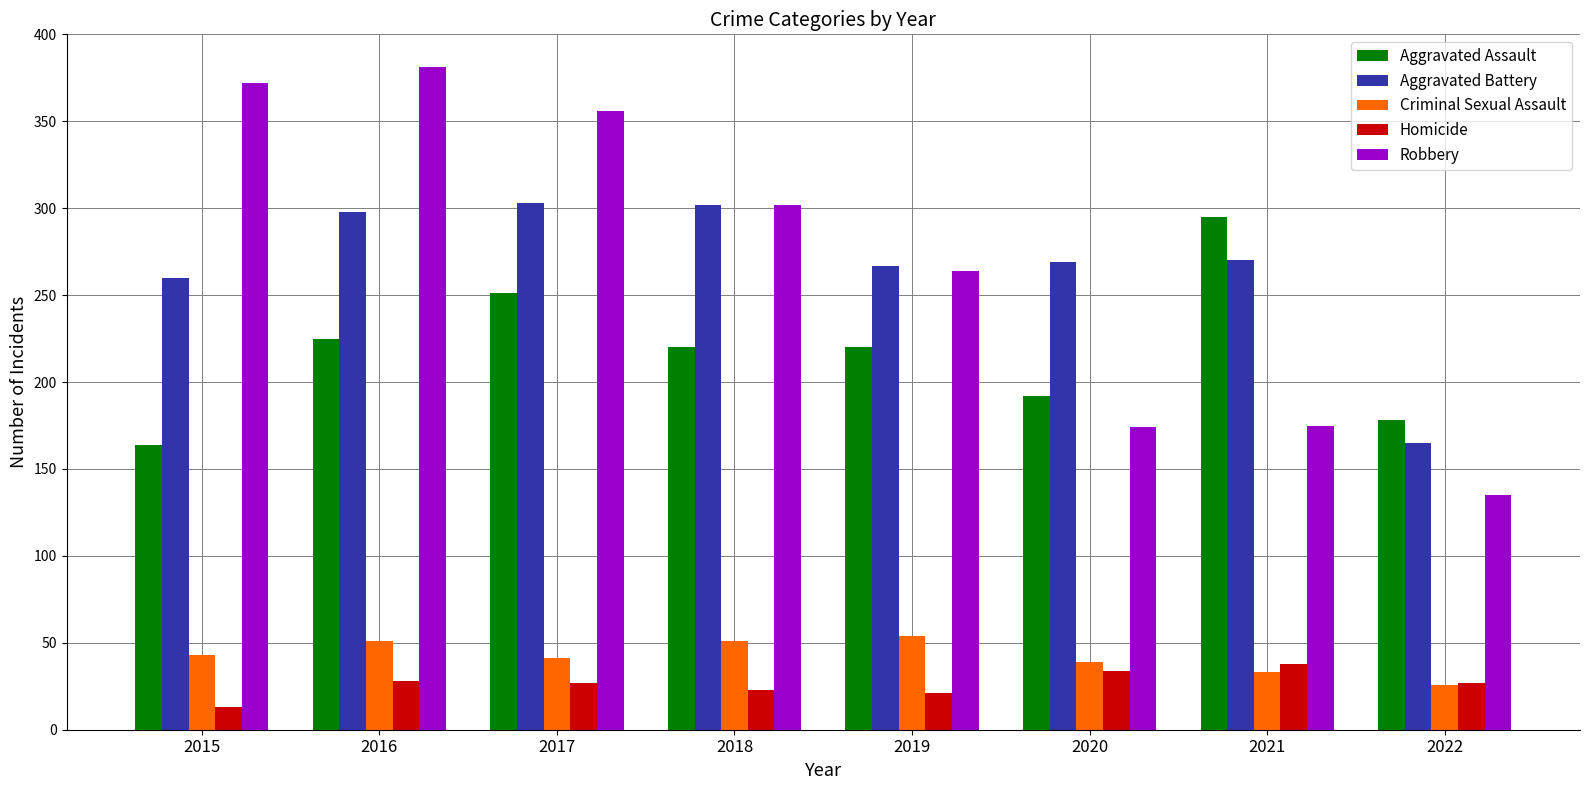

How many bars are there in each group?

5